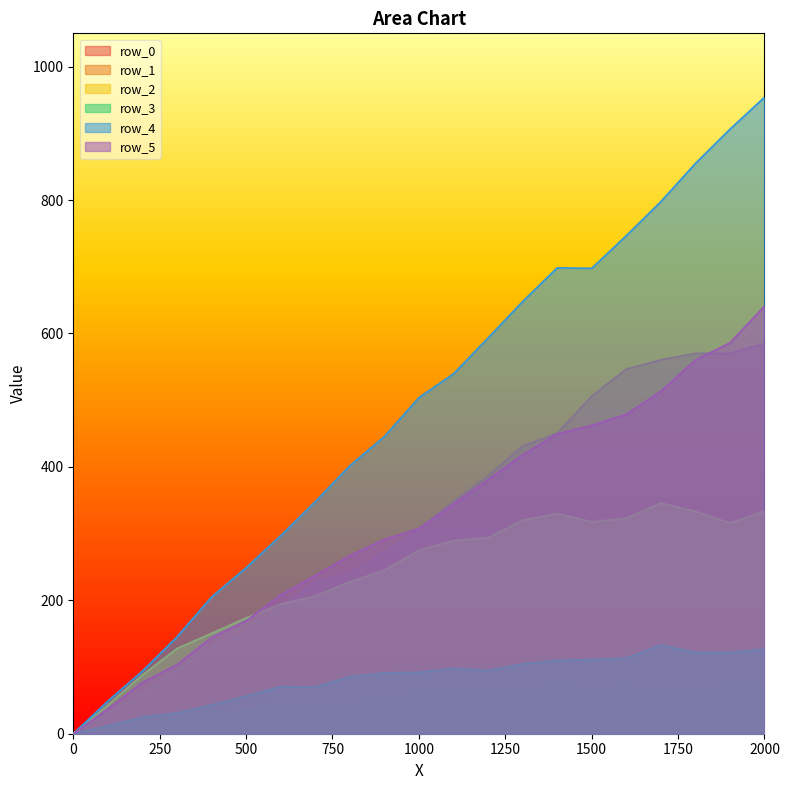

How many values in row_0 are above zero?

20